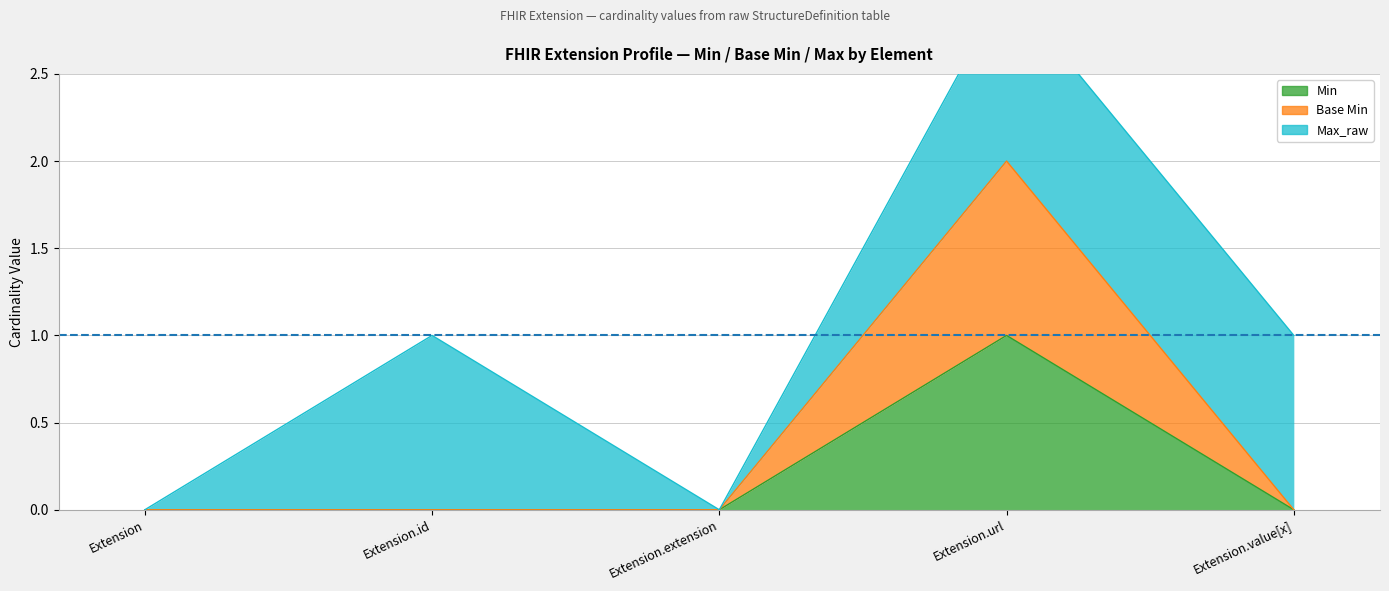

True or false: Base Min and Min cross at least once.

False